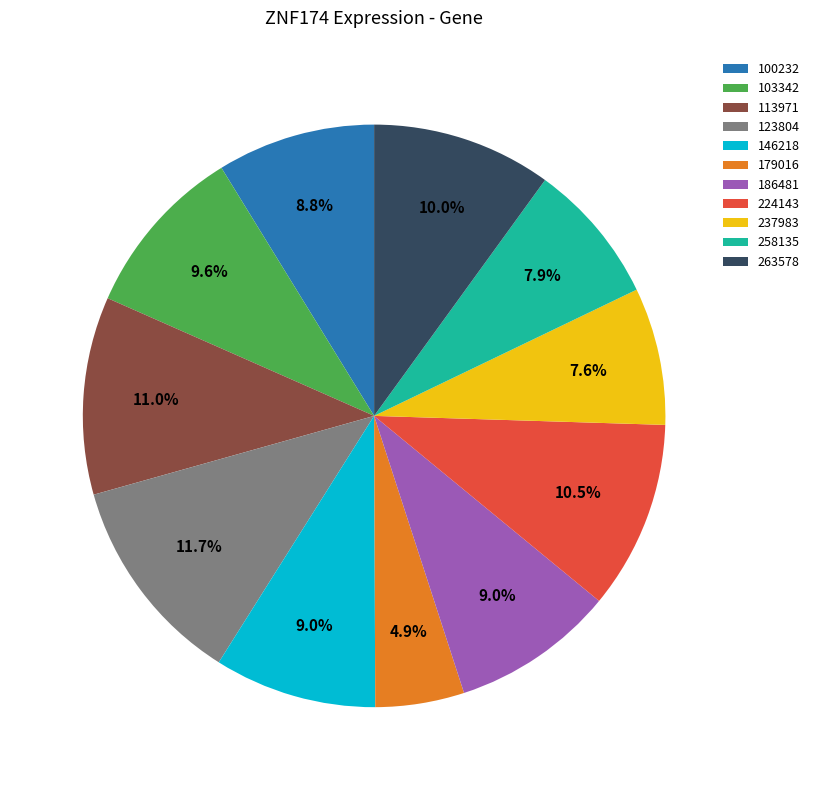

What percentage is the 179016 slice, to the nearest percent?

5%